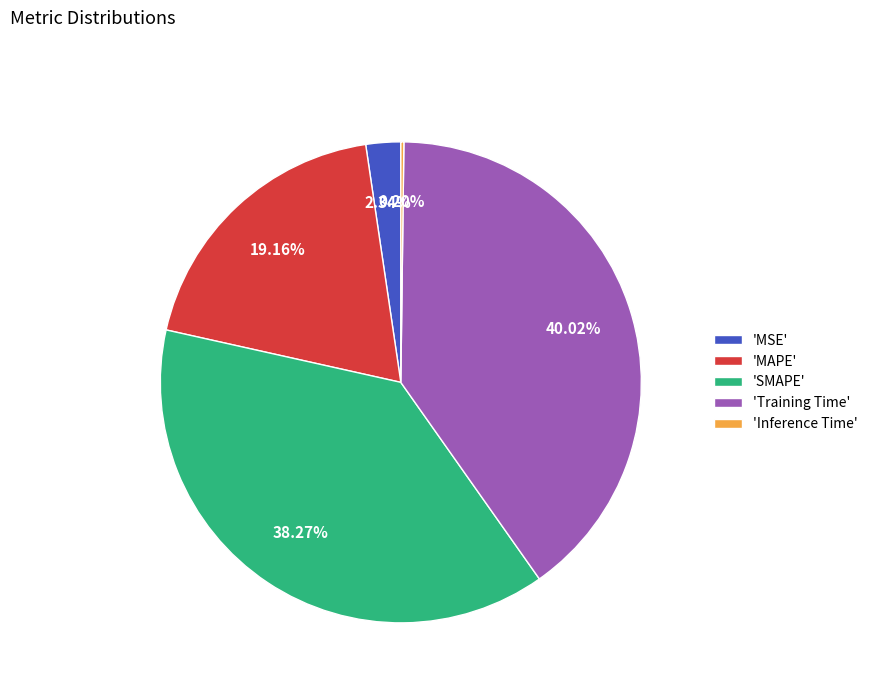

Which category has the biggest portion of the pie?

'Training Time'